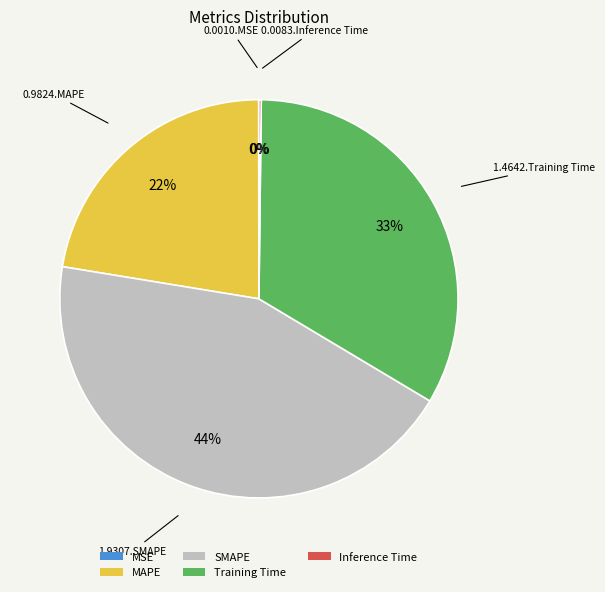

To the nearest percent, what portion does Training Time represent?

33%